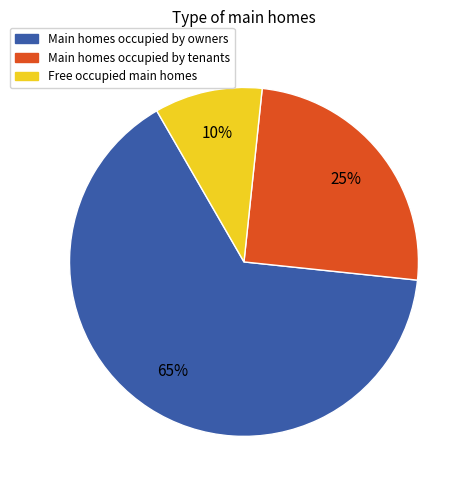

To the nearest percent, what is the average slice percentage?

33%